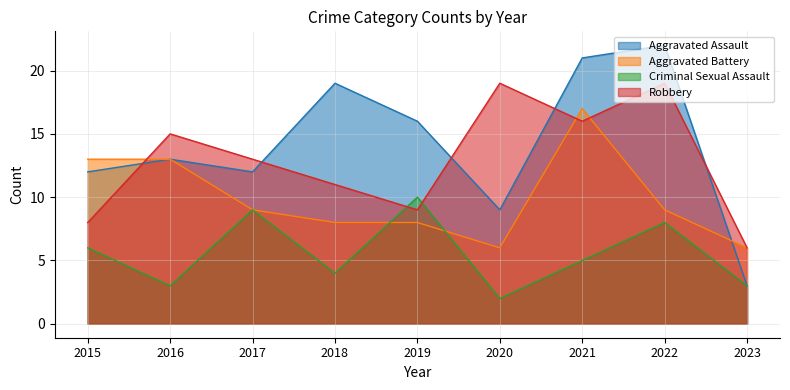

True or false: Criminal Sexual Assault and Aggravated Assault cross at least once.

False